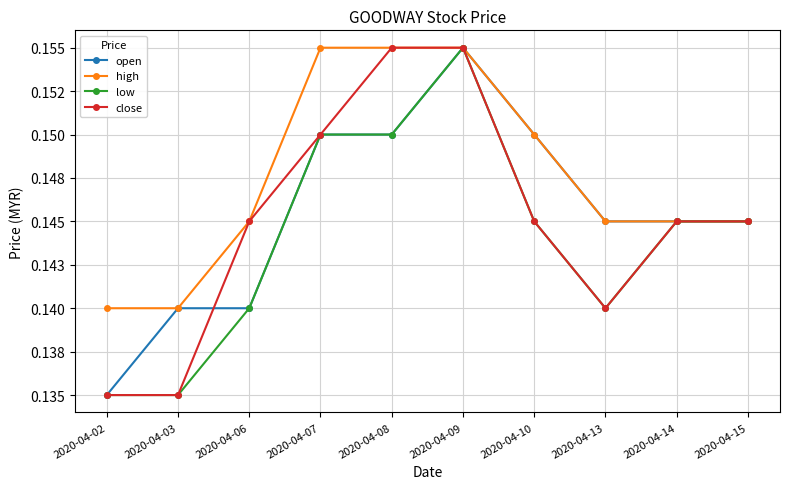

Which has a higher value, 2020-04-07 or 2020-04-09?

2020-04-09